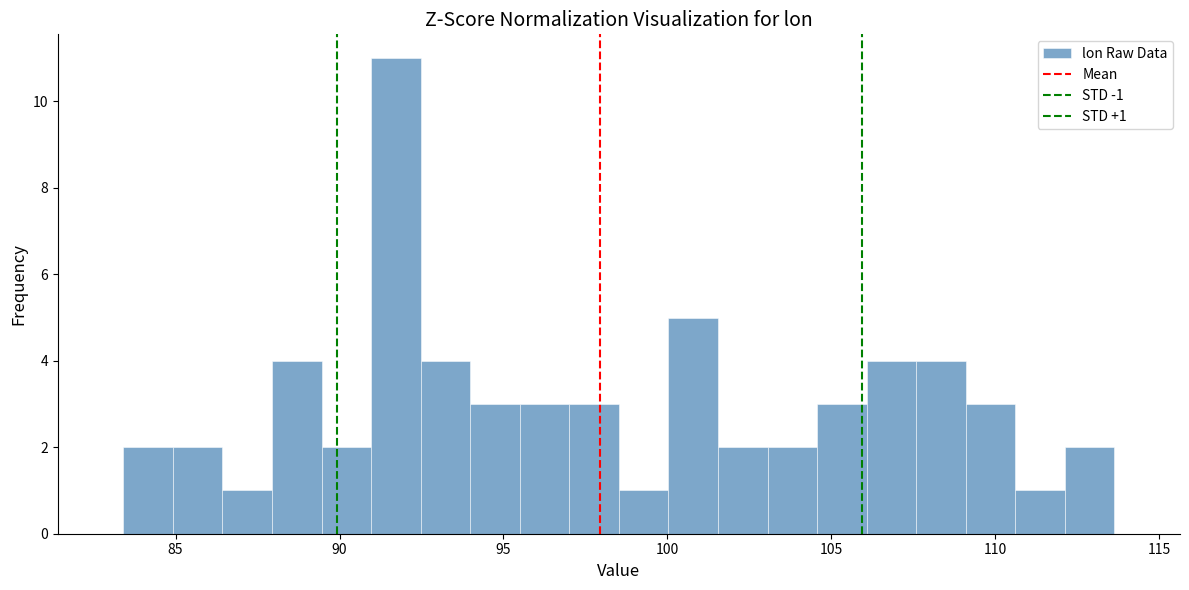

Read against the x-axis, roughly where is the centre of the tallest bar?

91.5